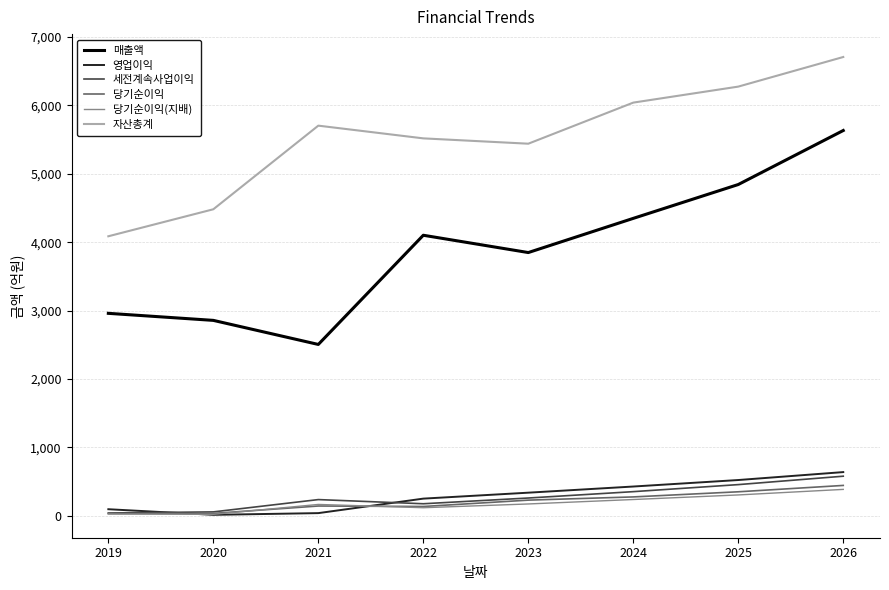

True or false: 매출액 and 자산총계 cross at least once.

False